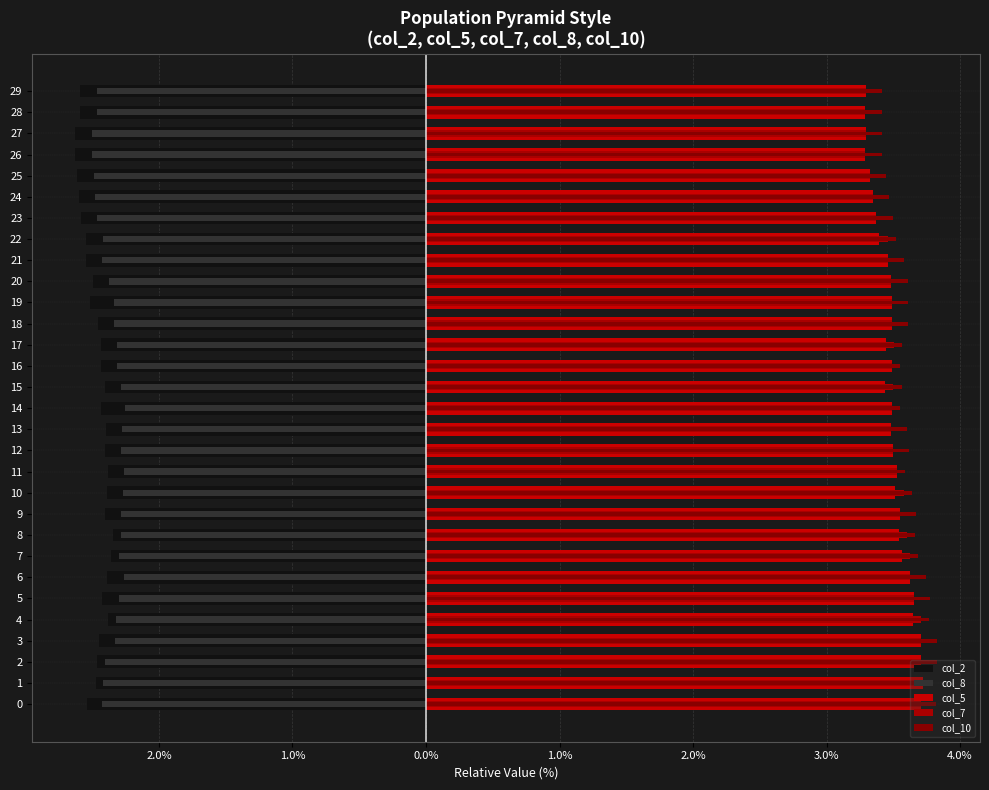

Between 3 and 23, which series saw the biggest shift?

col_5